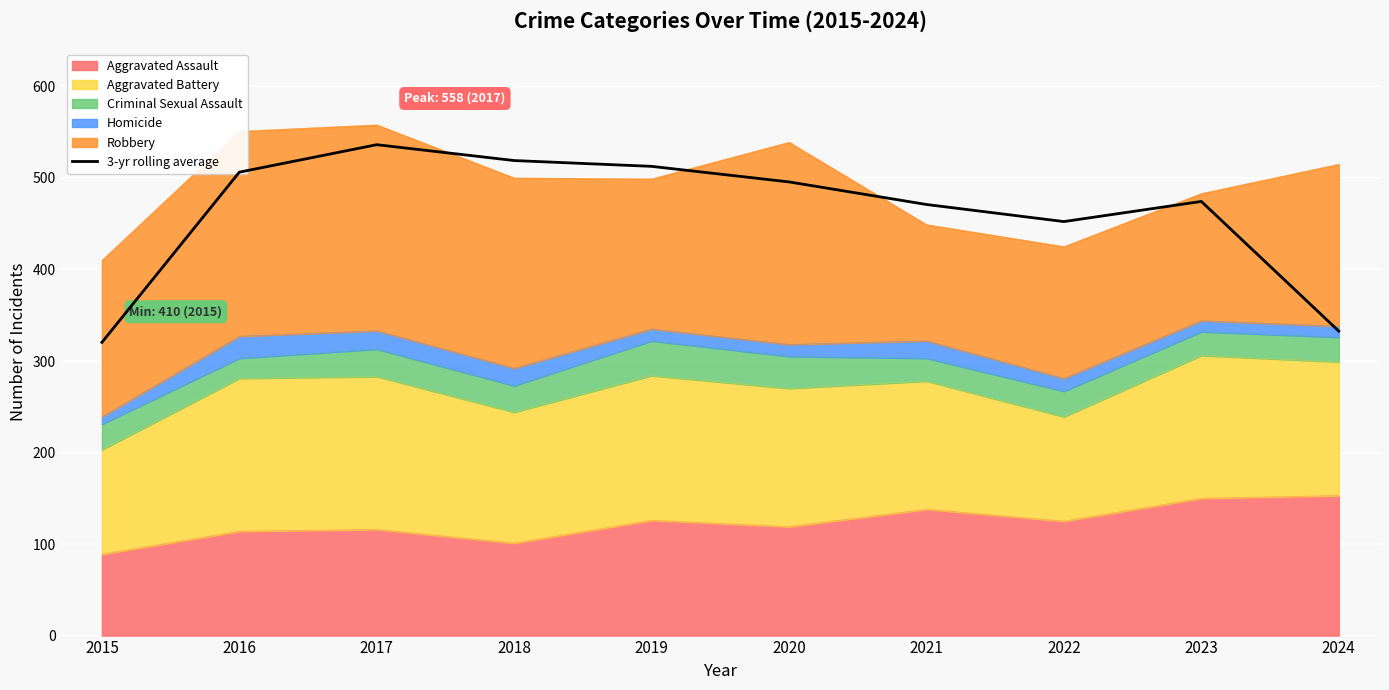

How many values exceed 495?

5